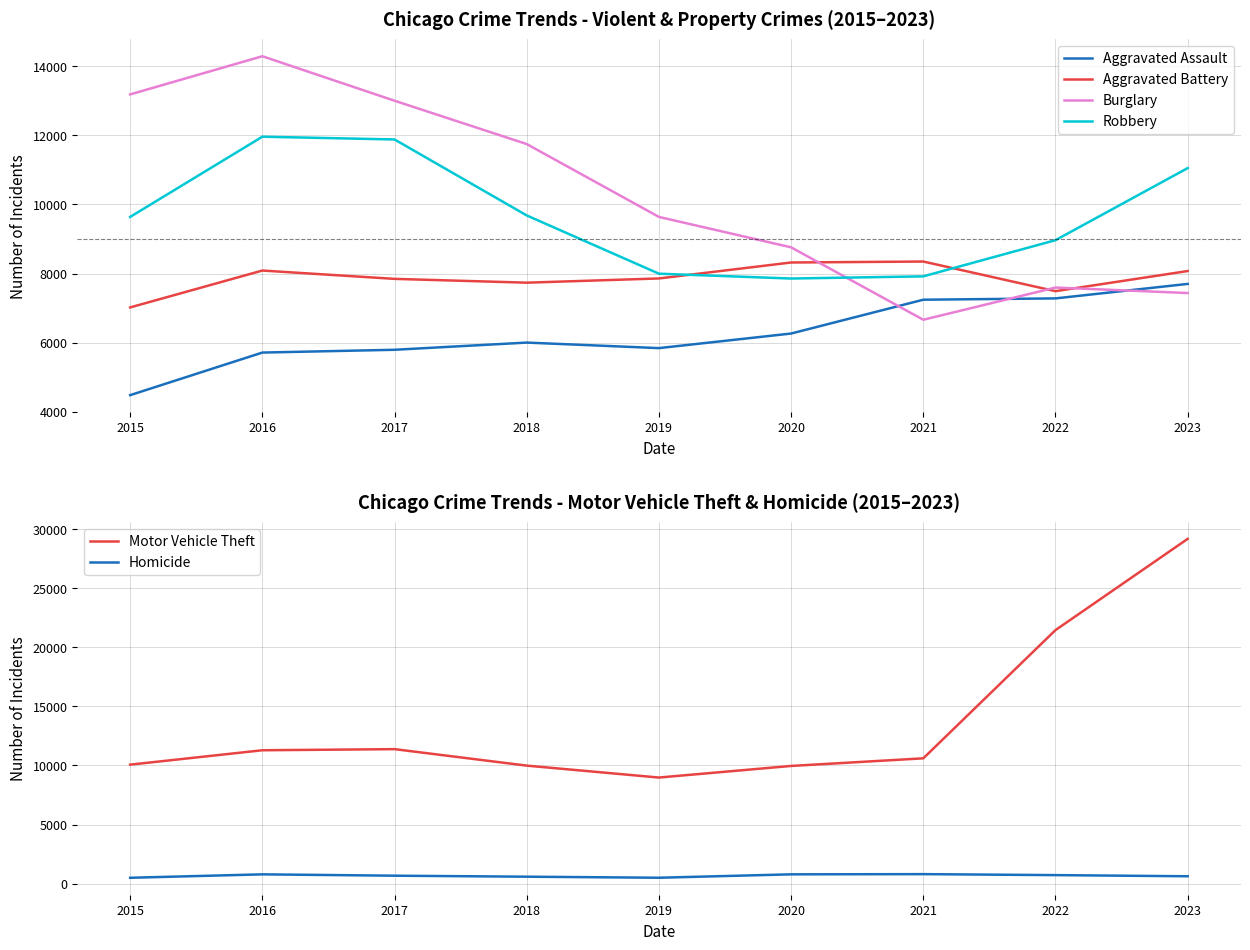

What is the value of the Aggravated Assault point at the 8th from the left?

7280